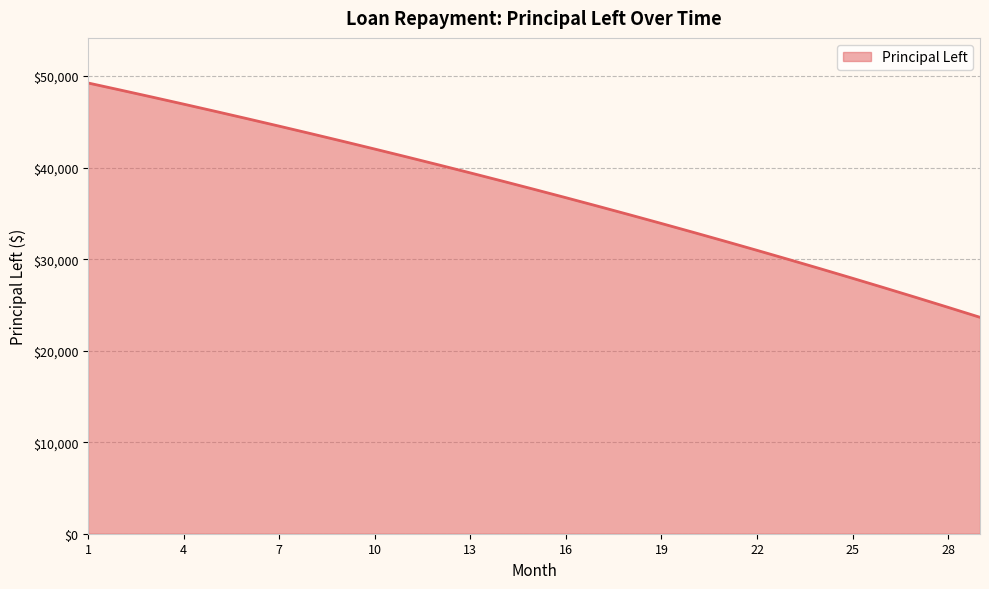

What is the difference between the maximum and minimum values?

25604.2